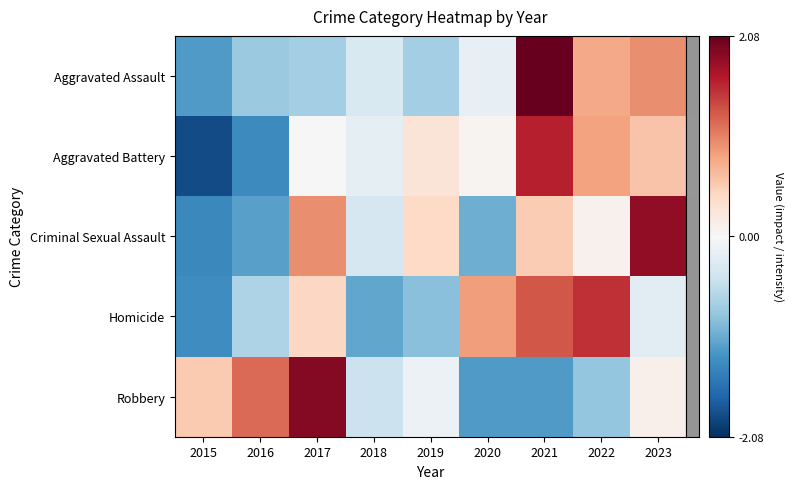

Reading left to right, extract all data points from this chart.

row_0: -1.2	-0.8	-0.7	-0.3	-0.7	-0.2	2.1	0.8	1.0
row_1: -1.9	-1.3	-0.0	-0.2	0.3	0.1	1.6	0.8	0.6
row_2: -1.3	-1.1	1.0	-0.4	0.4	-1.0	0.5	0.1	1.8
row_3: -1.3	-0.6	0.4	-1.1	-0.9	0.9	1.3	1.5	-0.2
row_4: 0.6	1.2	1.9	-0.4	-0.1	-1.2	-1.2	-0.8	0.1